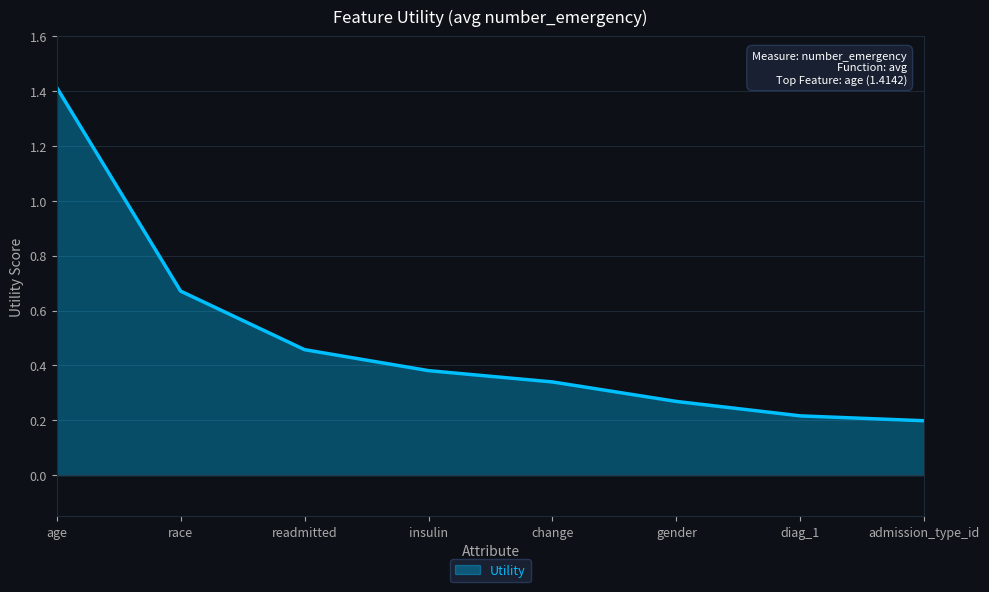

What position from the right is readmitted?

6